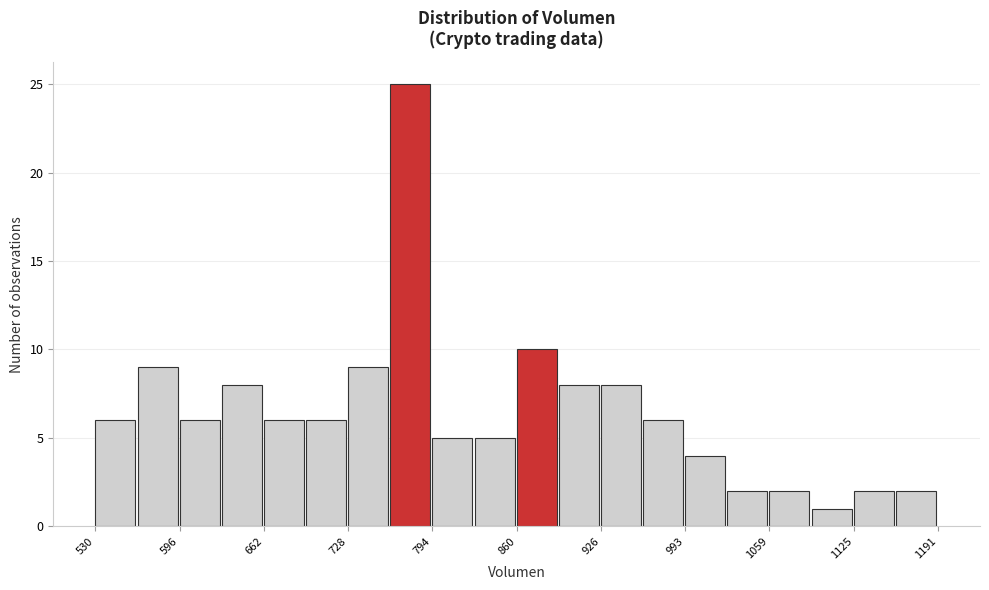

Around what value on the x-axis is the tallest bar? Give the approximate position of its centre, as read against the axis.

780